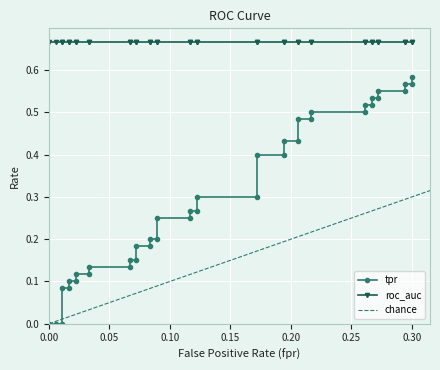

Is this an area chart (filled region under the line)?

No